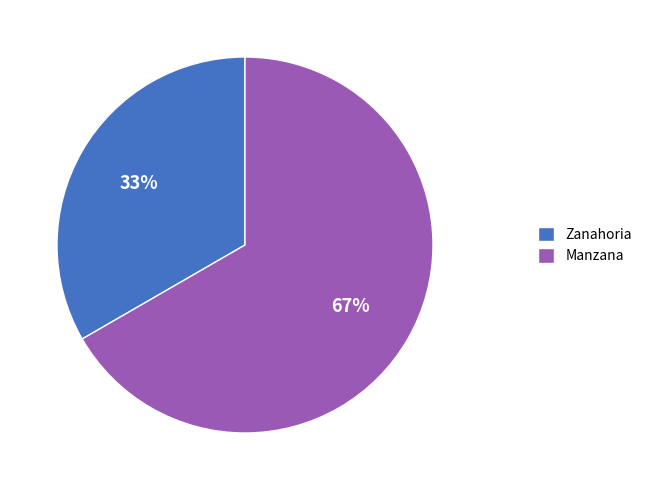

True or false: Zanahoria accounts for 45% of the total.

False